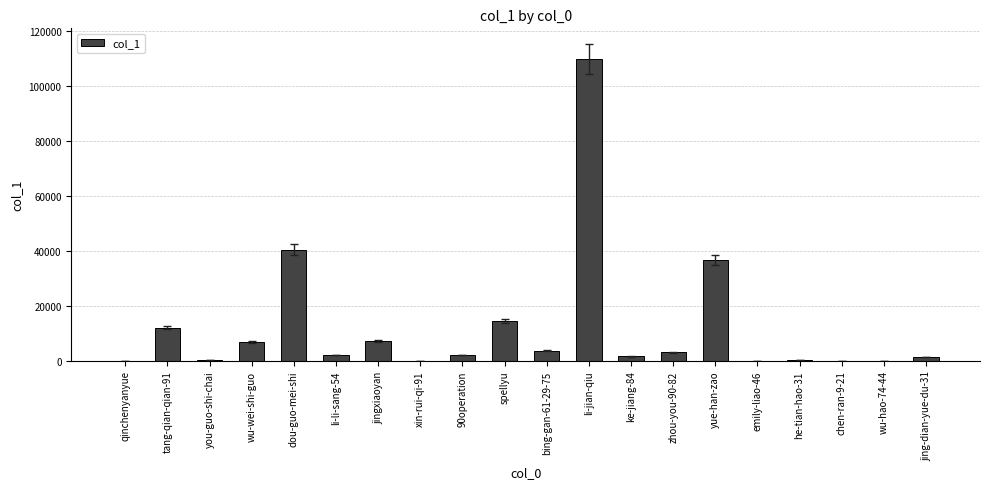

Approximately how many times larger is the value at wu-wei-shi-guo compared to spellyu?

0.5